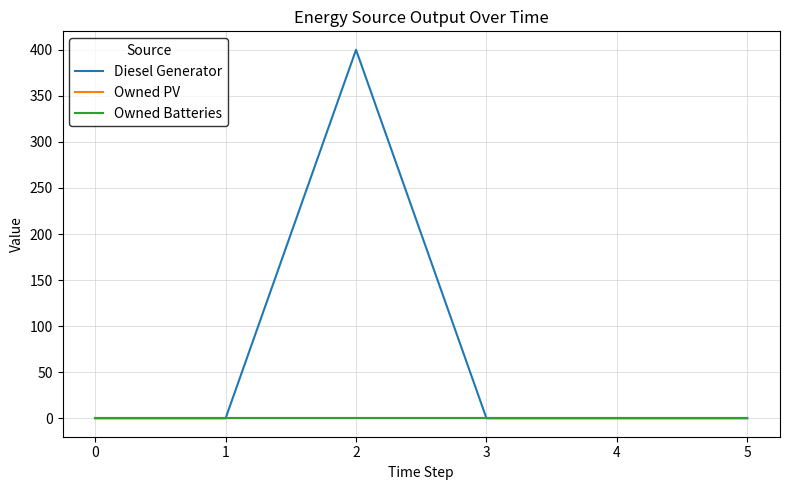

Is this an area chart (filled region under the line)?

No